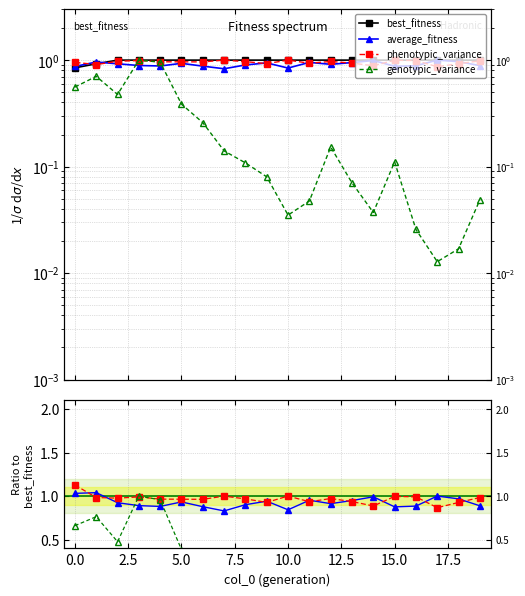

Which series has the largest range (max minus min)?

genotypic_variance